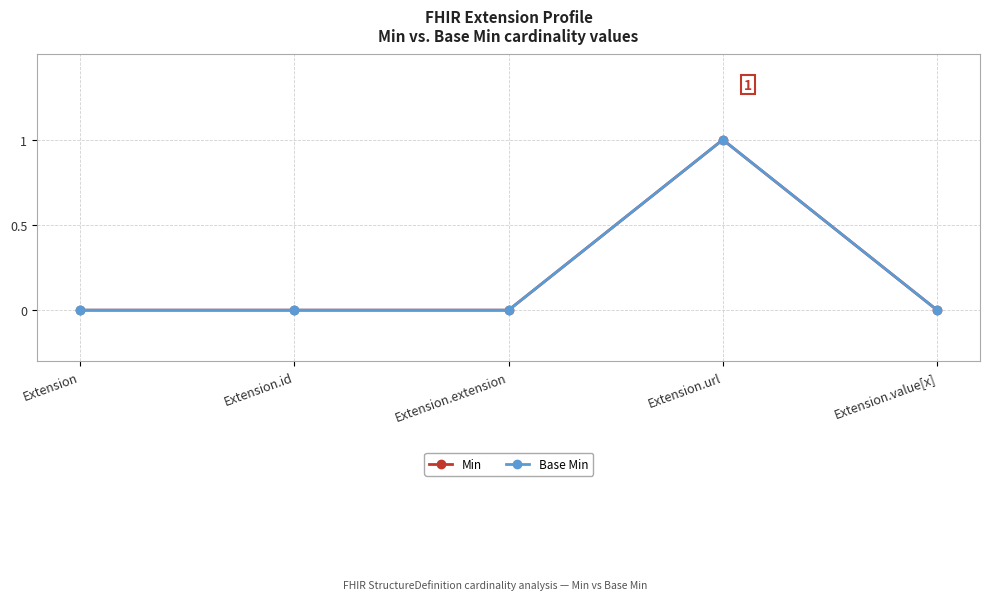

Which label corresponds to the largest value in the chart?

Extension.url